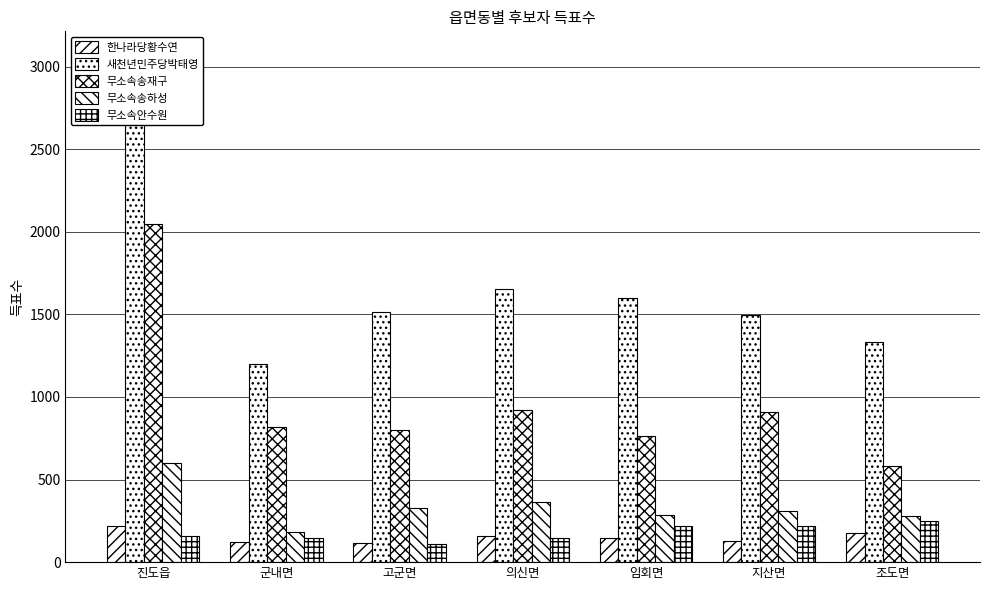

What is the label of the 1st bar from the left?

진도읍